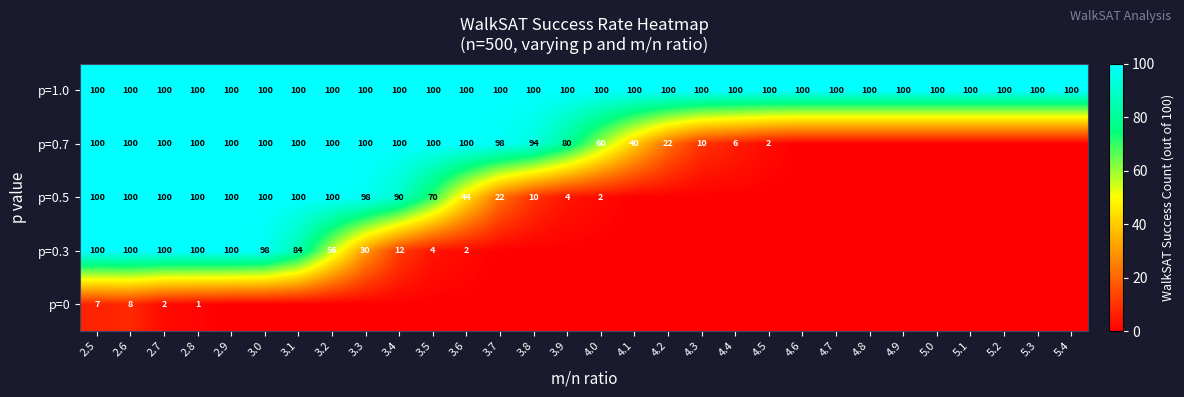

What is the sum of all p=1.0 values?

3000